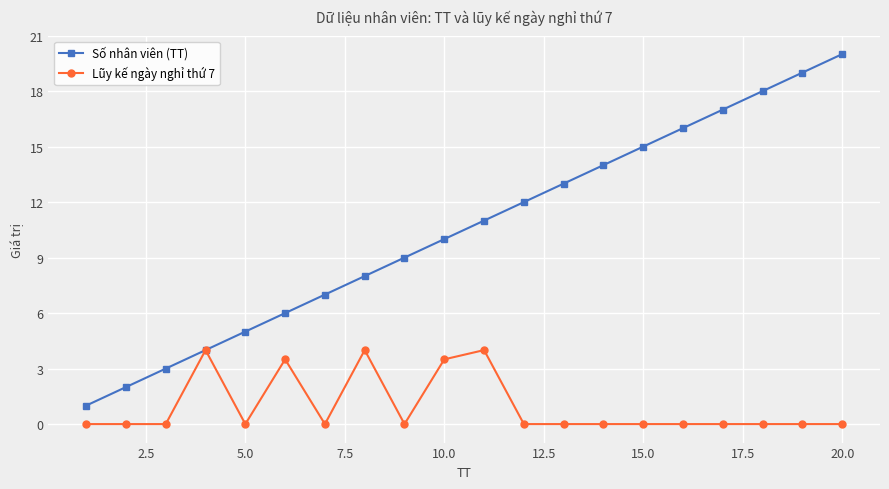

Which series has the largest range (max minus min)?

Số nhân viên (TT)